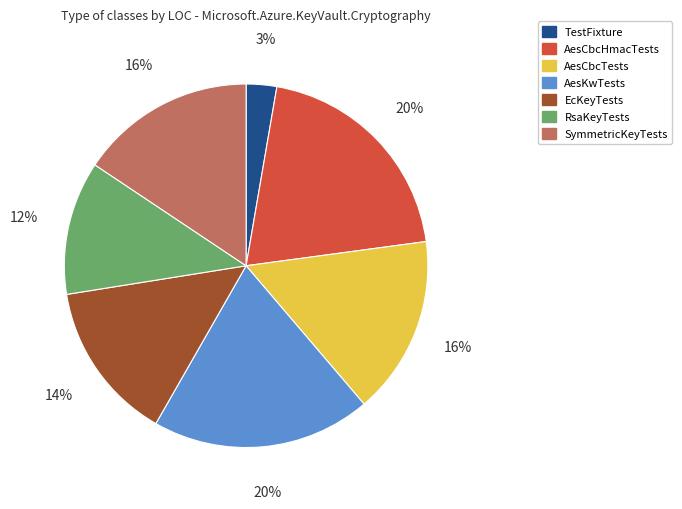

Do RsaKeyTests and EcKeyTests together represent more than half of the pie?

No